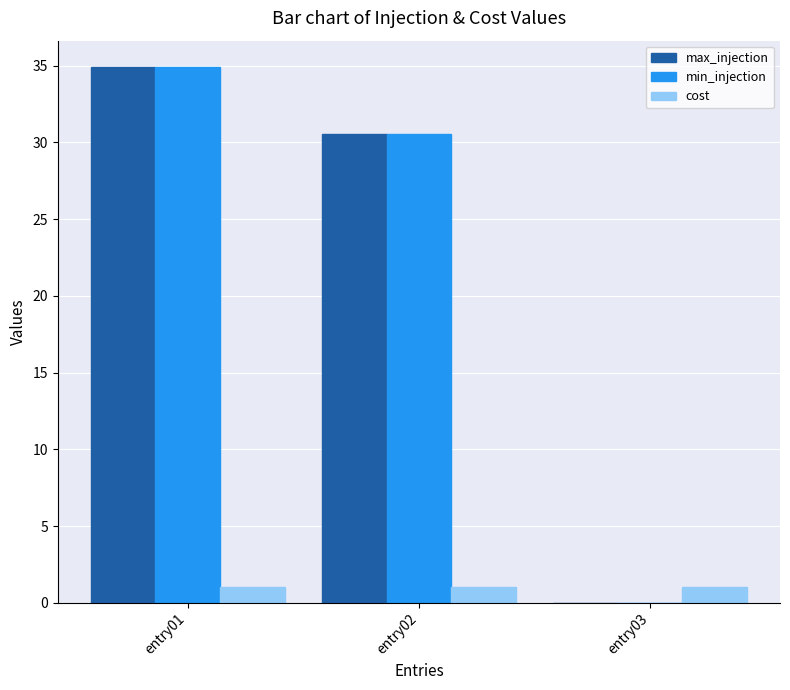

Is it true that min_injection equals 34.9 at entry01?

True